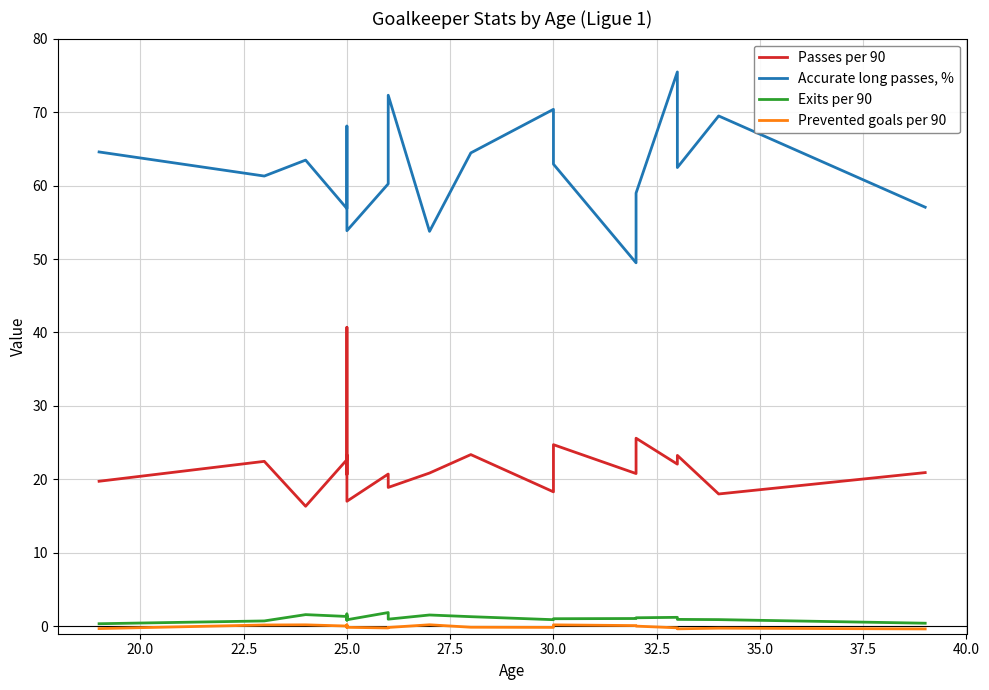

At how many categories does at least one series exceed 20?

20